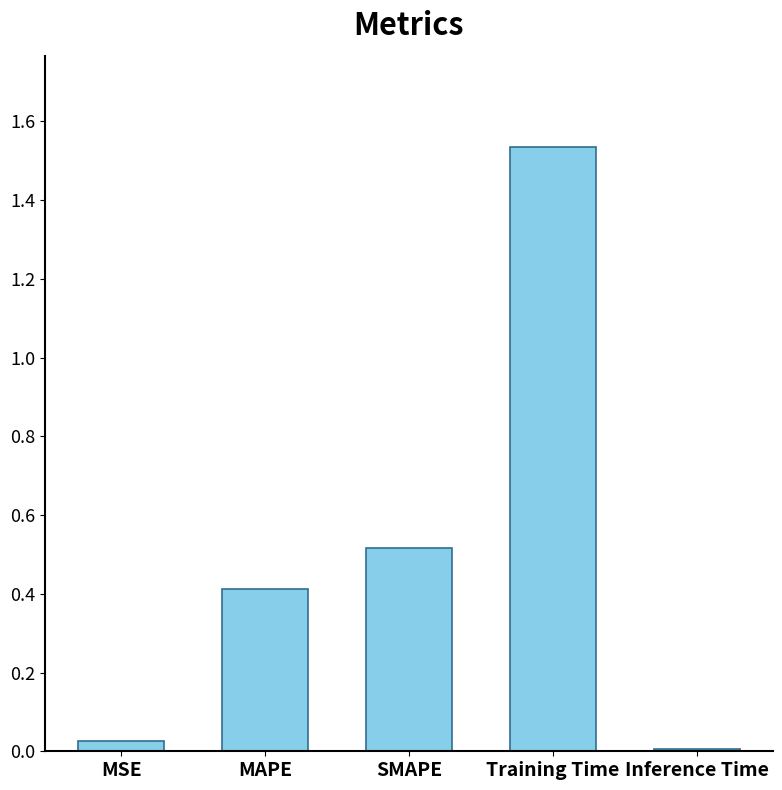

What is the change in value from SMAPE to Inference Time?

-0.5